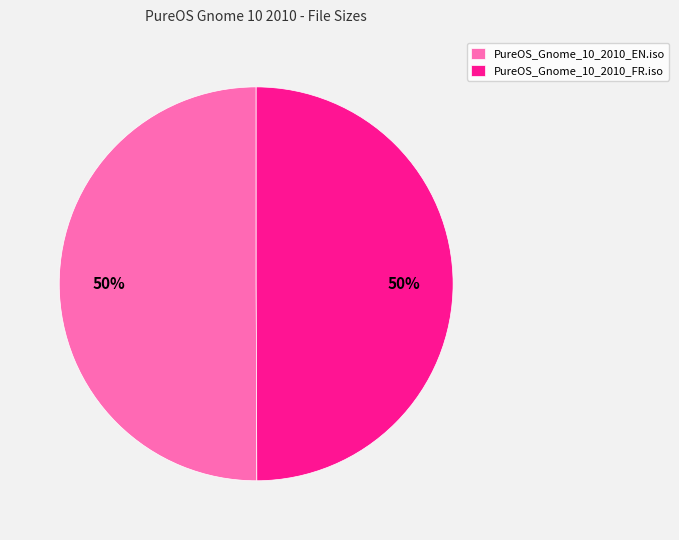

What percentage is the PureOS_Gnome_10_2010_FR.iso slice, to the nearest percent?

50%